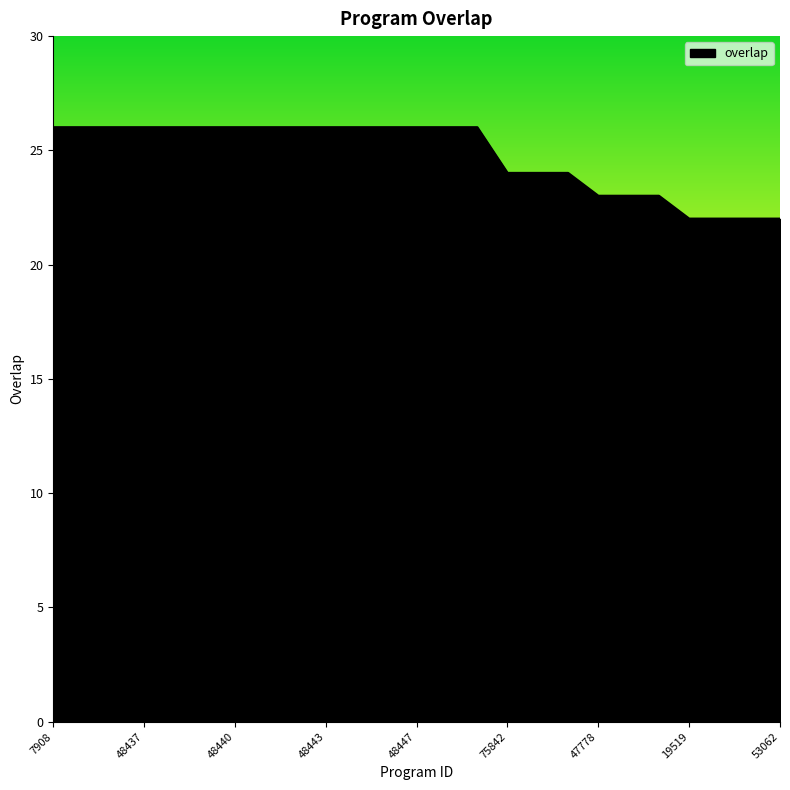

What is the minimum value shown in the chart?

22